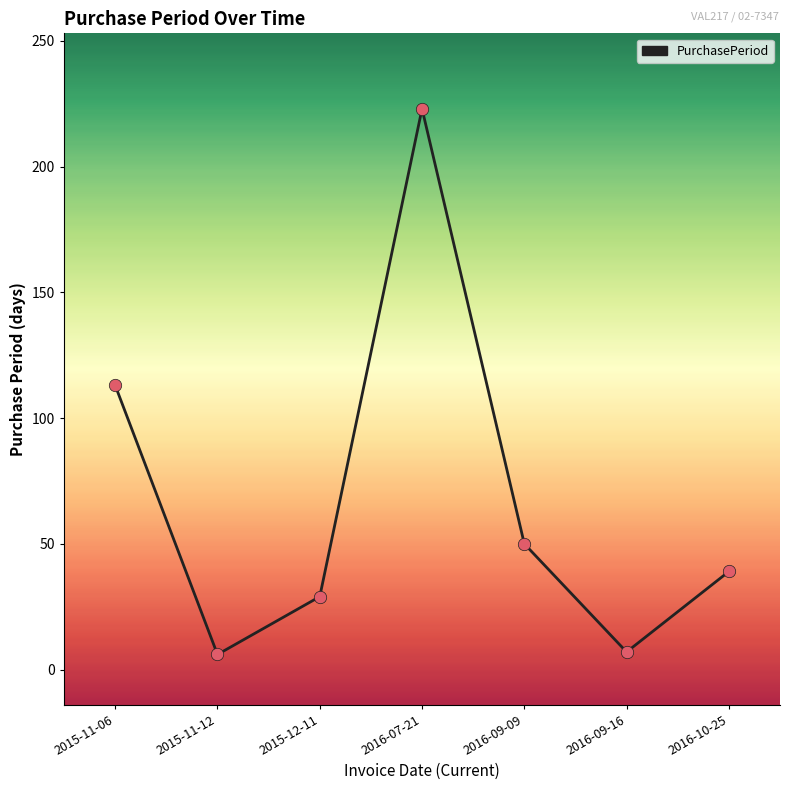

Between 2016-09-16 and 2016-09-09, which is larger?

2016-09-09